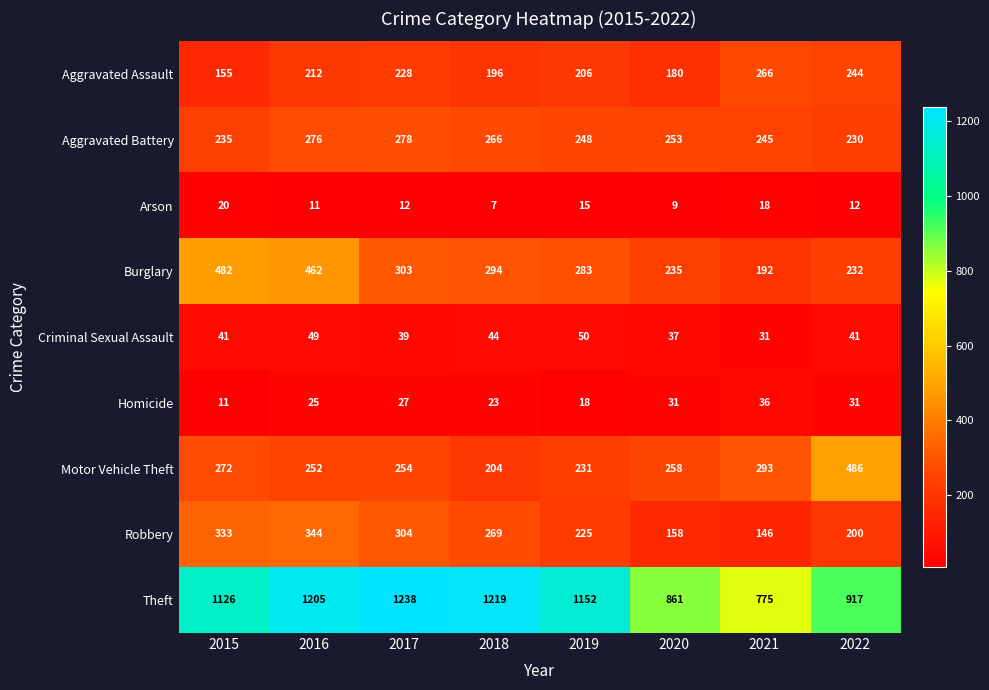

Which series has the largest total across all categories?

Theft